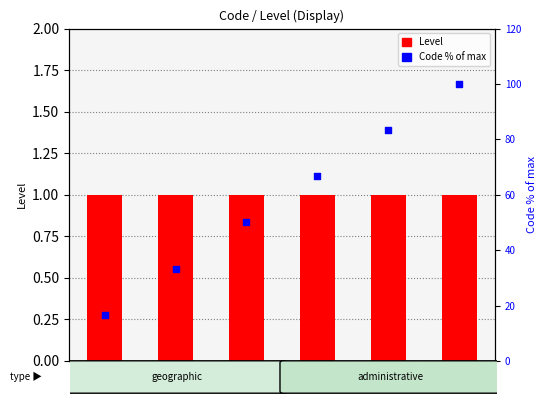

What is the total value across all series at 3?

51.0